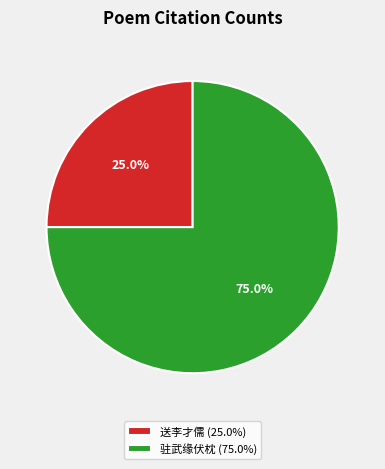

How many segments does this pie chart have?

2